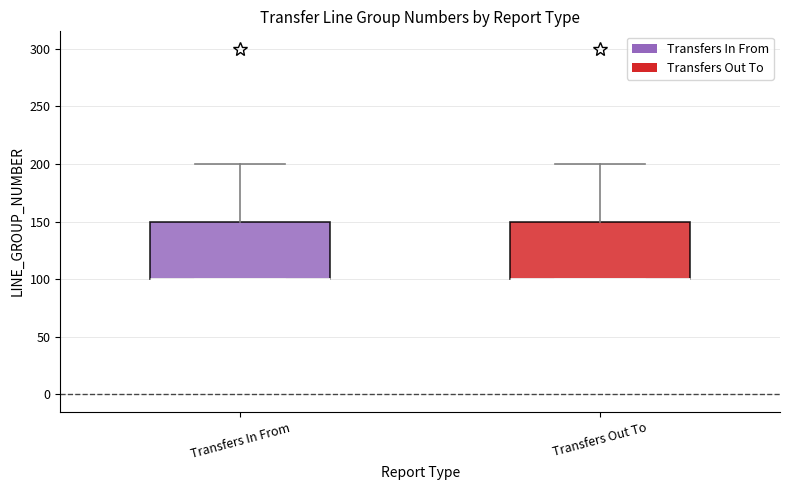

Reading left to right, read every box against the y-axis: the position of its median line, the range the box covers, and the ends of its whiskers. The values are not printed on the chart, so give them approximately, as read against the axis.

Transfers In From: median 100 (drawn on the box's lower edge), box 100 to 150, whiskers 100 to 200
Transfers Out To: median 100 (drawn on the box's lower edge), box 100 to 150, whiskers 100 to 200